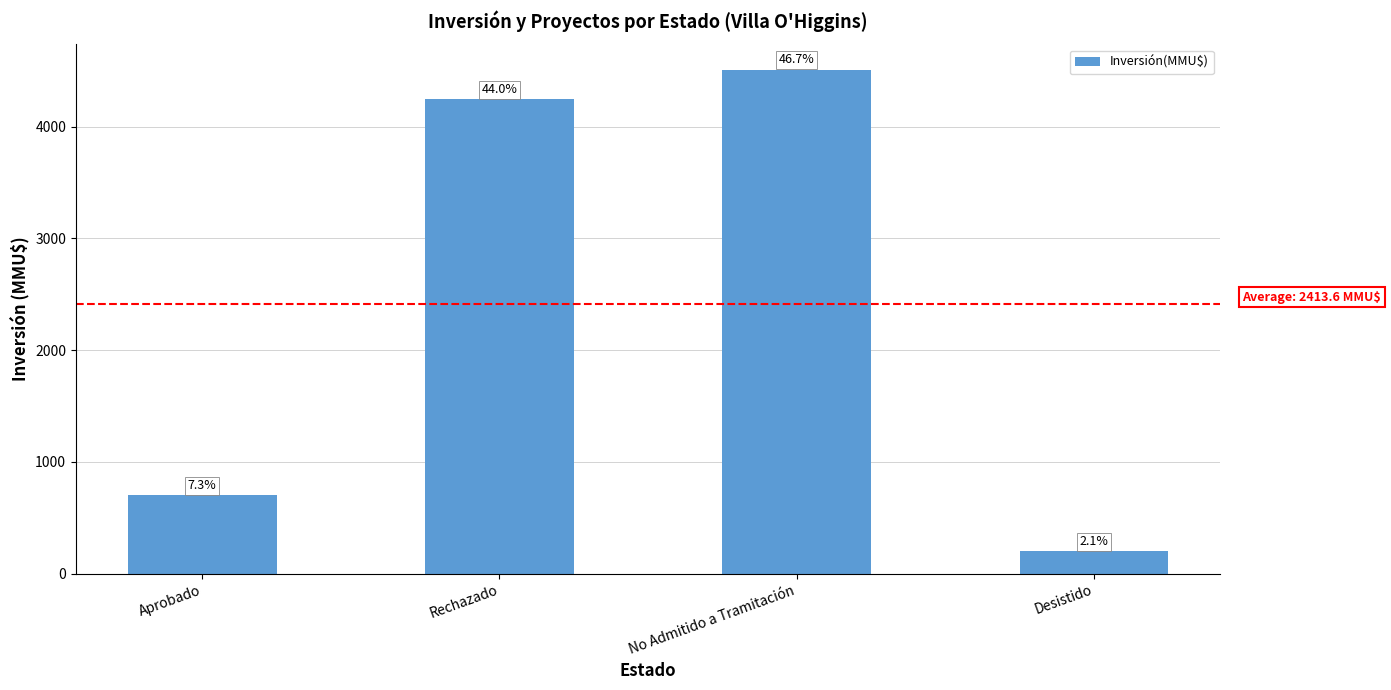

What is the value of the 3rd bar from the left?

4510.0